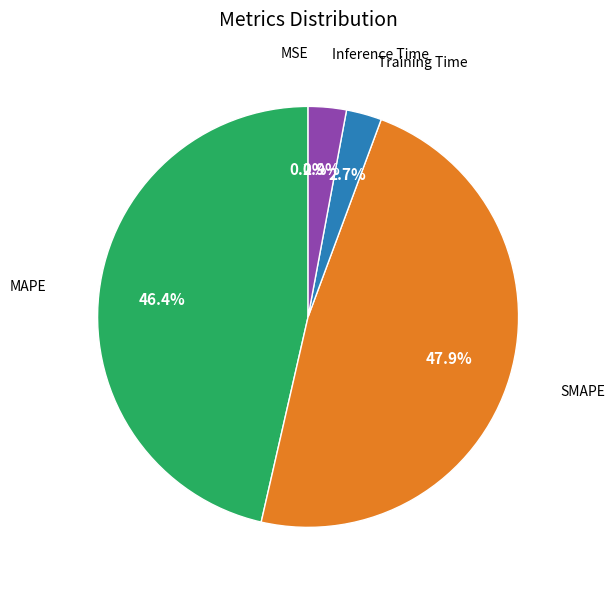

Is there a majority slice in this chart?

No